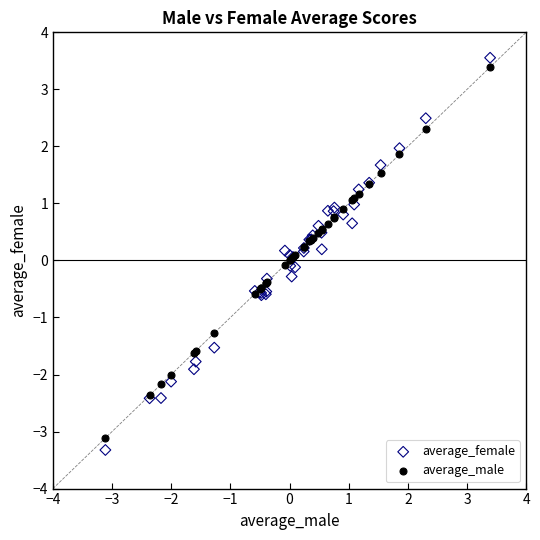

What is the X range (max minus min) for the scatter plot?

6.5